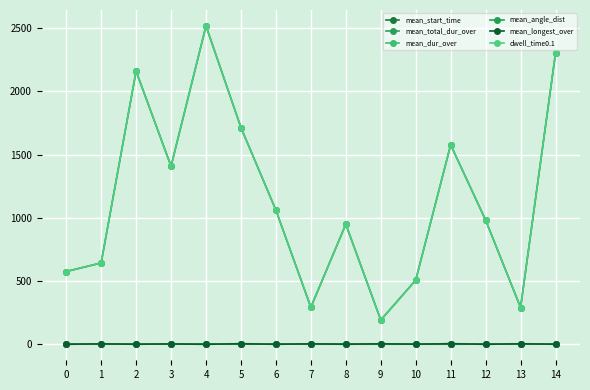

At which category does the chart reach its minimum across all series?

4